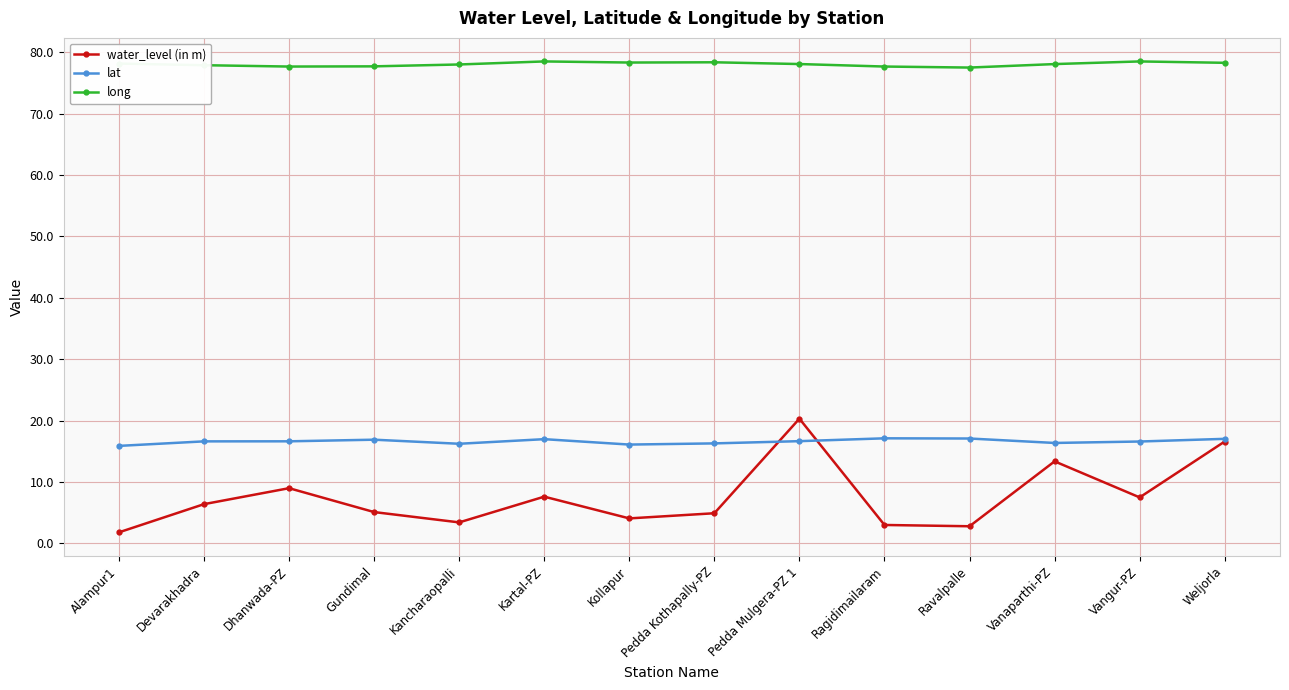

Does the chart display data point markers on the line(s)?

Yes